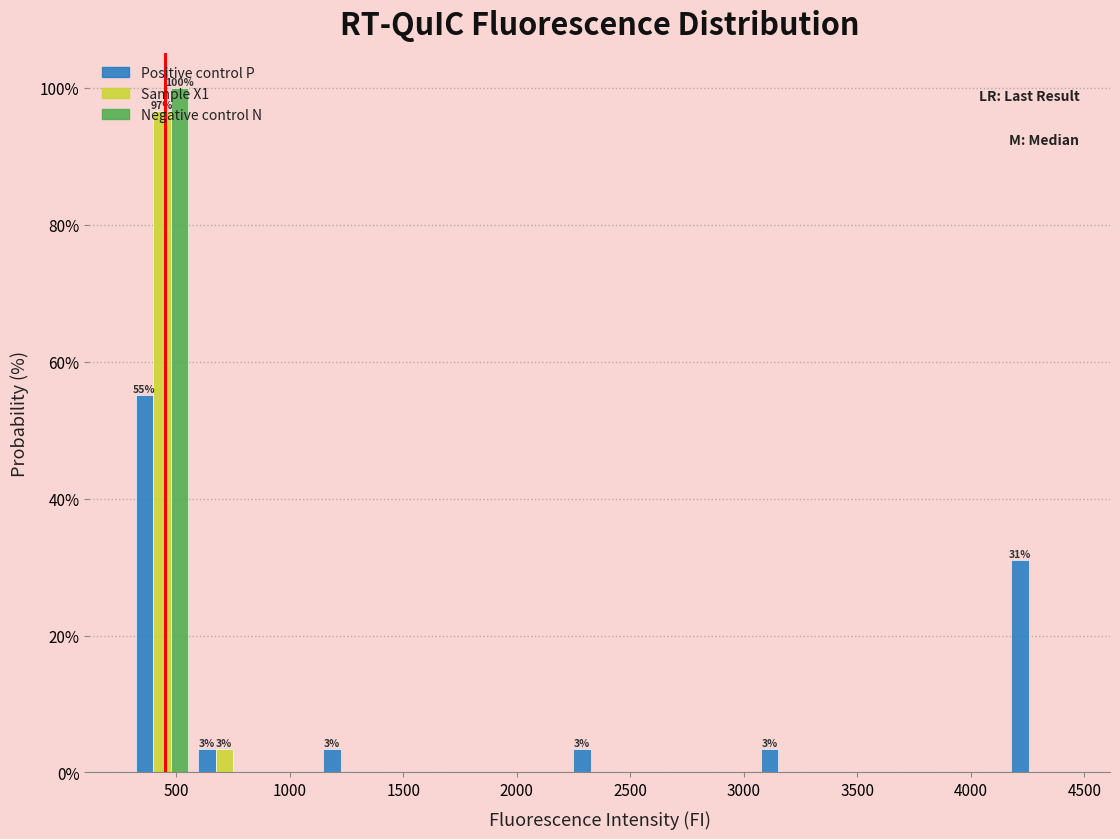

In the Negative control N series, which range on the x-axis has the tallest bar?

300 to 550